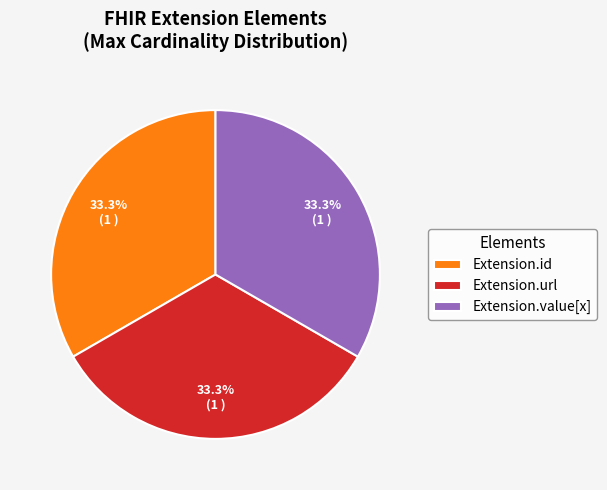

What is the ratio of the value at Extension.value[x] to the value at Extension.id?

1.0